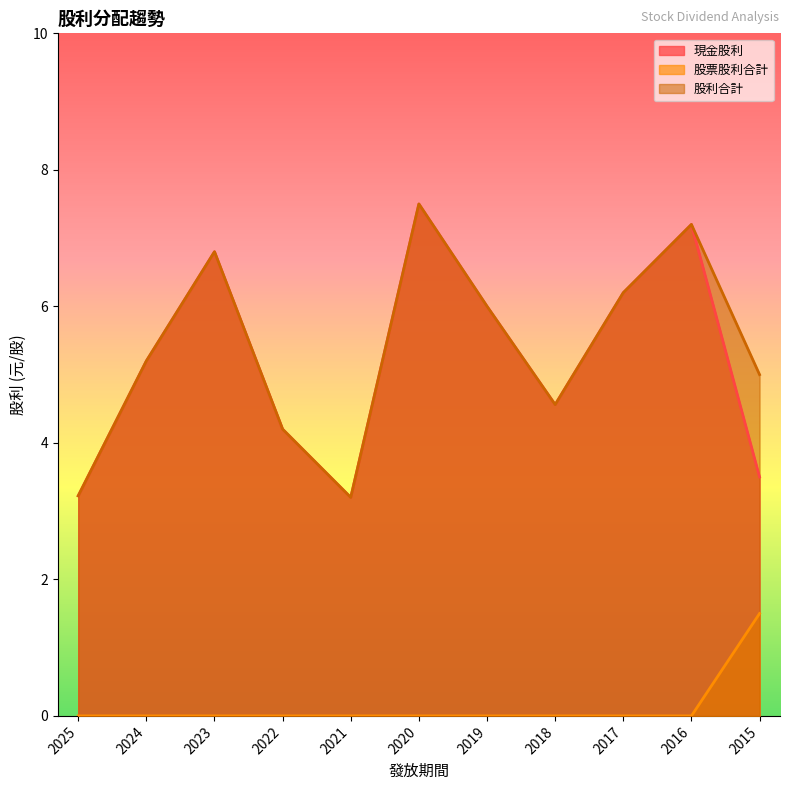

What is the greatest value displayed?

7.5